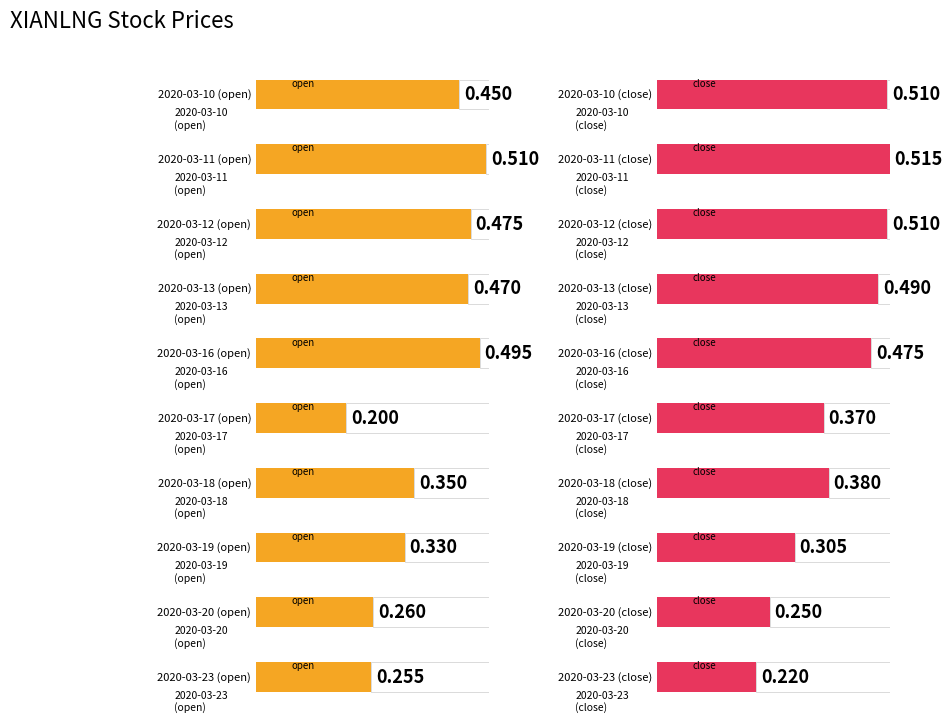

What is the sum of the close values at 2020-03-19 and 2020-03-17?

0.7